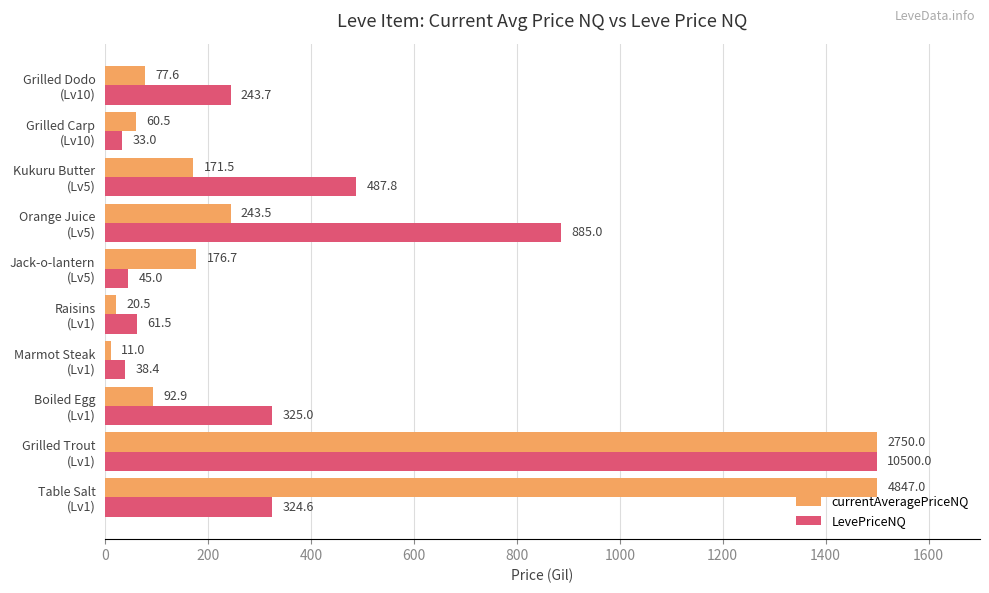

List the series in order of their overall mean, lowest first.

currentAveragePriceNQ, LevePriceNQ